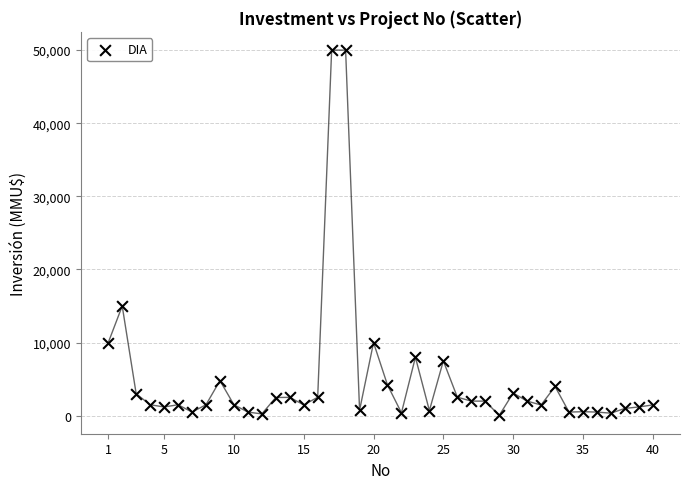

What is the range of Y values (max minus min)?

49962